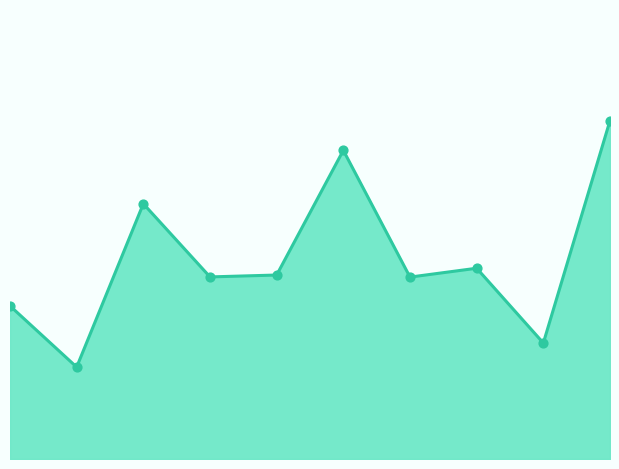

Between 9 and 5, which is larger?

5